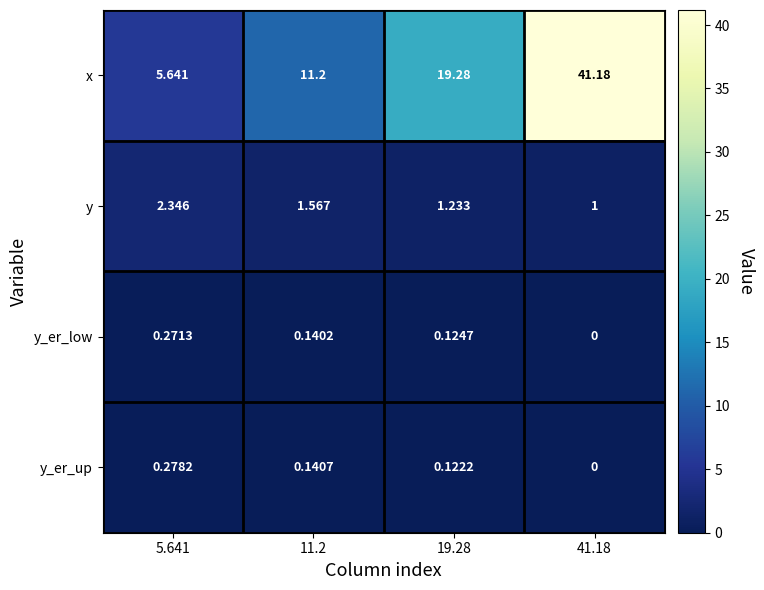

What is the difference between the highest and lowest values at 11.2?

11.1